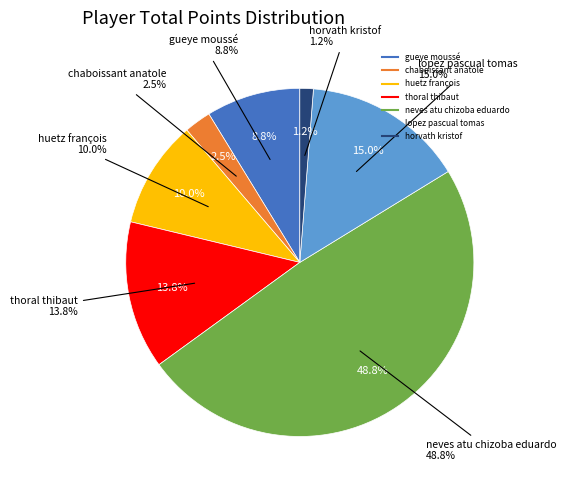

What is the change in value from thoral thibaut to horvath kristof?

-10